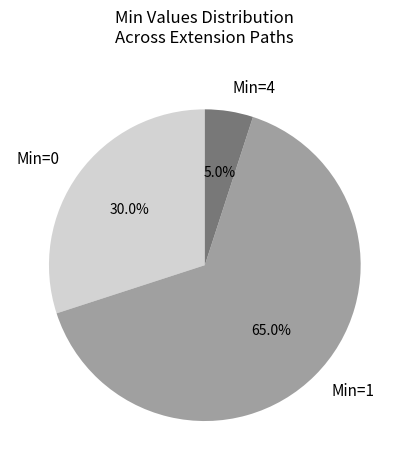

Which has a higher value, Min=4 or Min=1?

Min=1